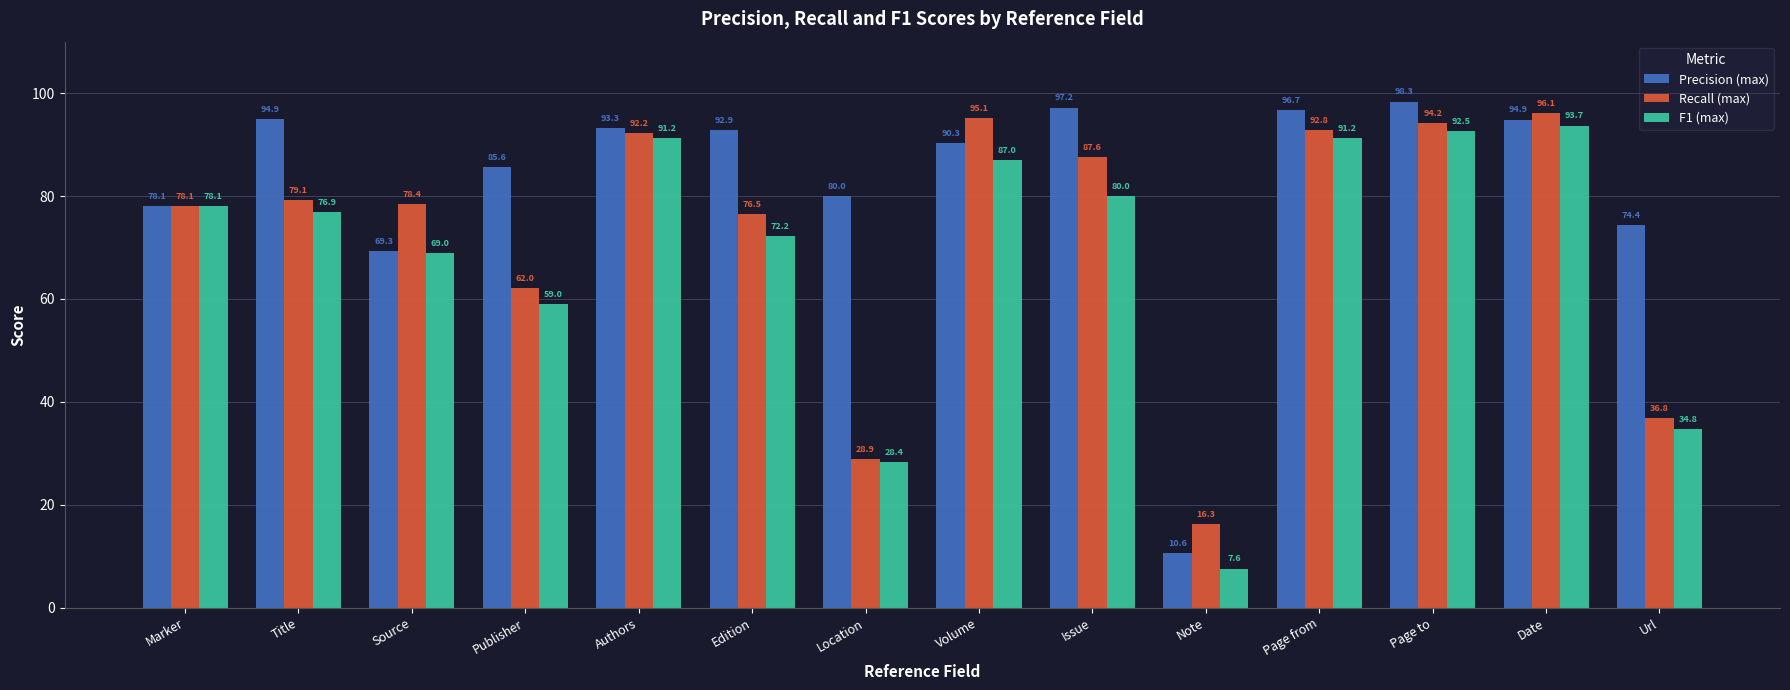

True or false: Recall (max) has a value of 49.2 at Url.

False